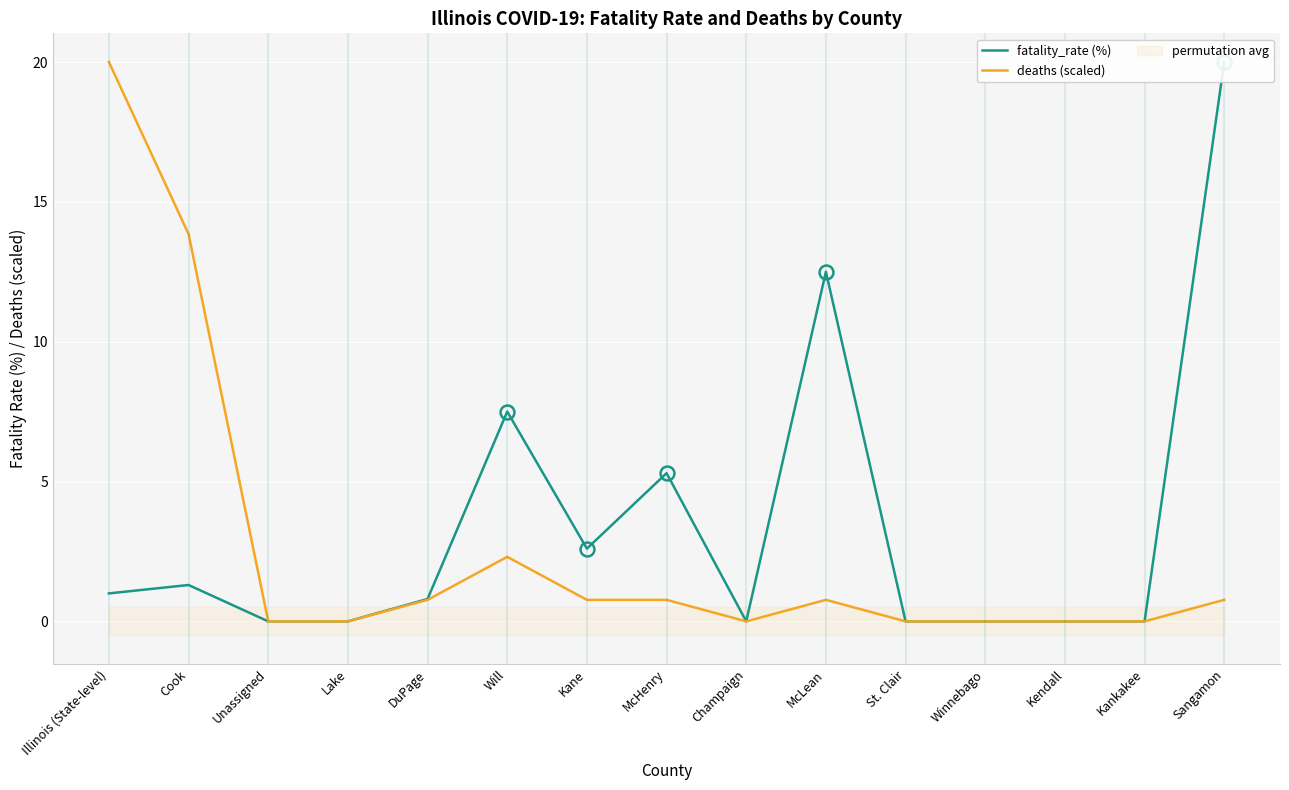

At Unassigned, list the series in order from largest to smallest.

fatality_rate (%), deaths (scaled)